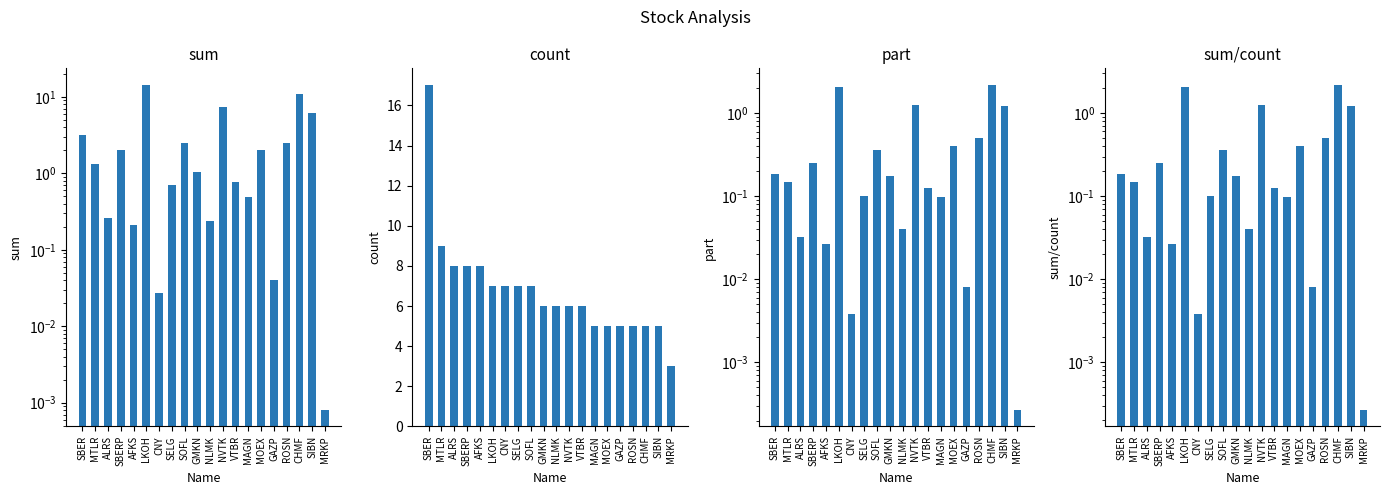

Rank the series by their maximum value, from lowest to highest.

part, sum/count, sum, count